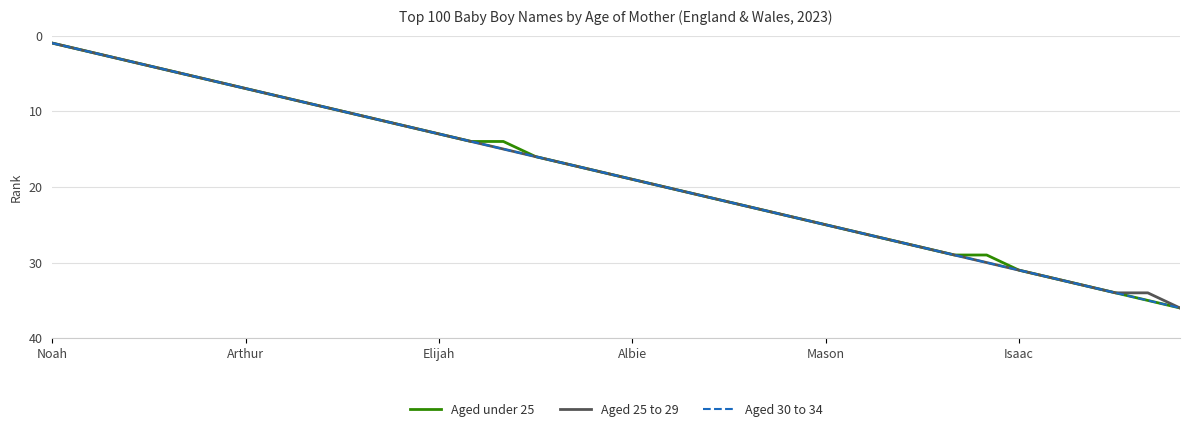

What is the greatest value displayed?

36